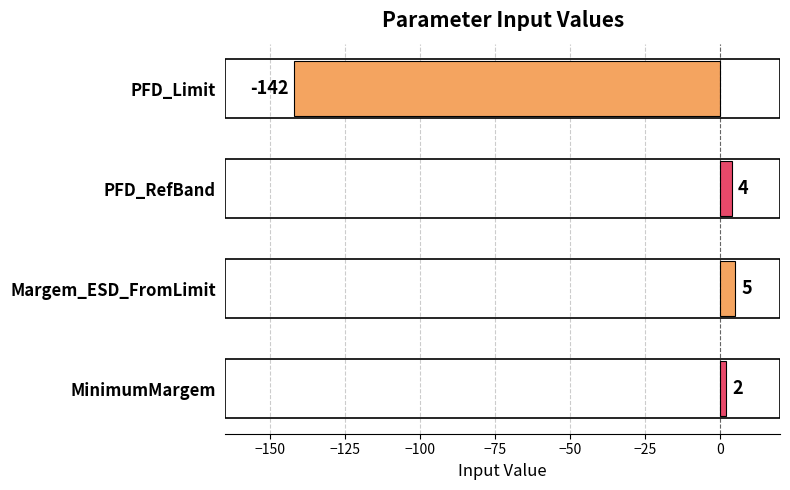

What is the change in value from PFD_Limit to Margem_ESD_FromLimit?

+147